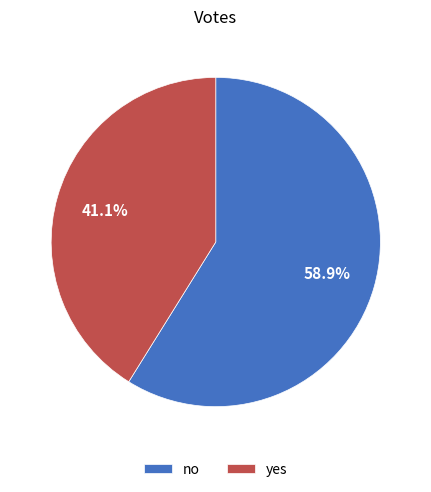

Approximately how many times larger is the value at yes compared to no?

0.7